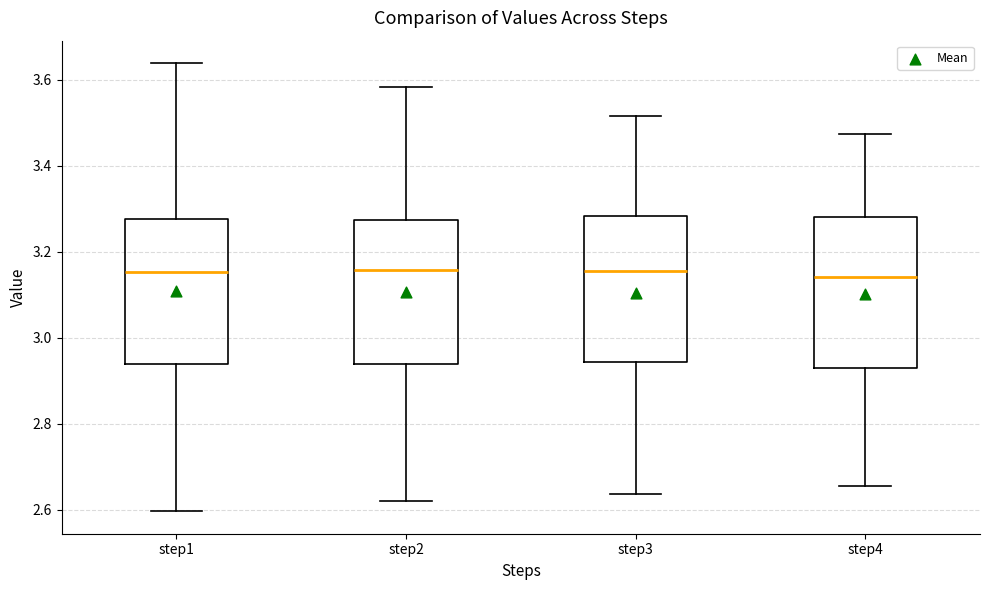

Where is the upper edge of the box for step4 on the y-axis? The values are not printed on the chart, so give them approximately, as read against the axis.

3.28